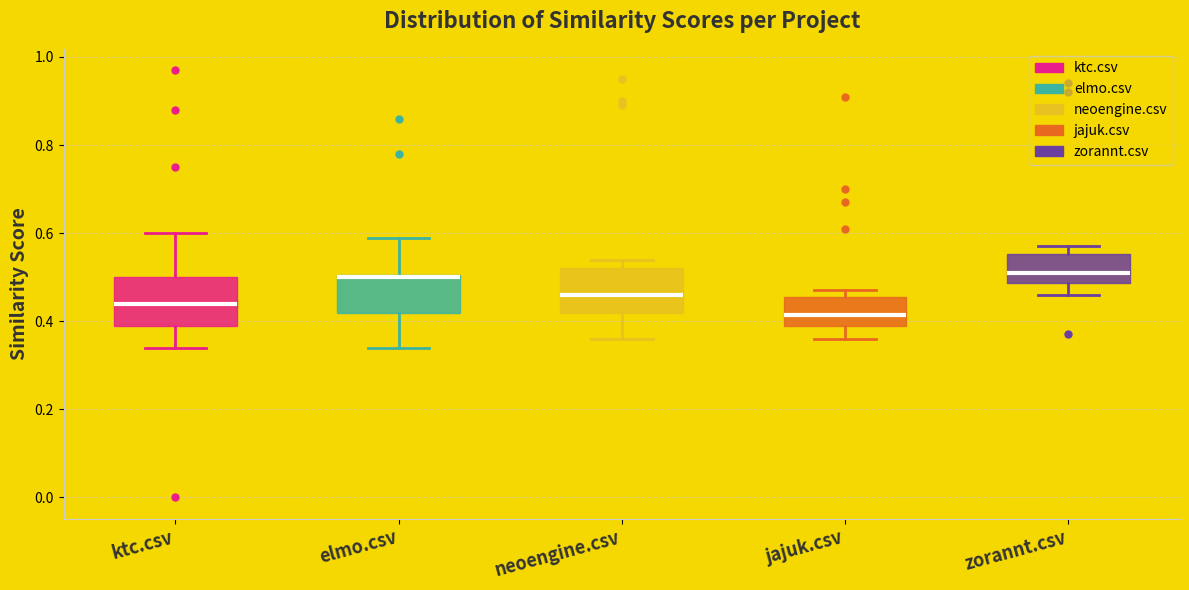

Where is the lower edge of the box for neoengine.csv on the y-axis? The values are not printed on the chart, so give them approximately, as read against the axis.

0.42